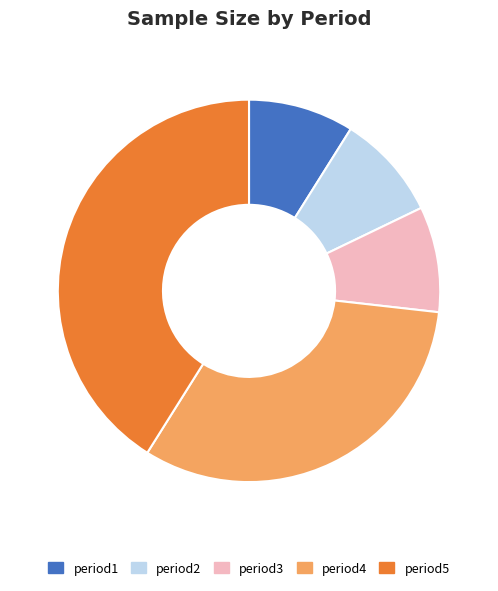

Combined, do period5 and period4 account for over 50%?

Yes